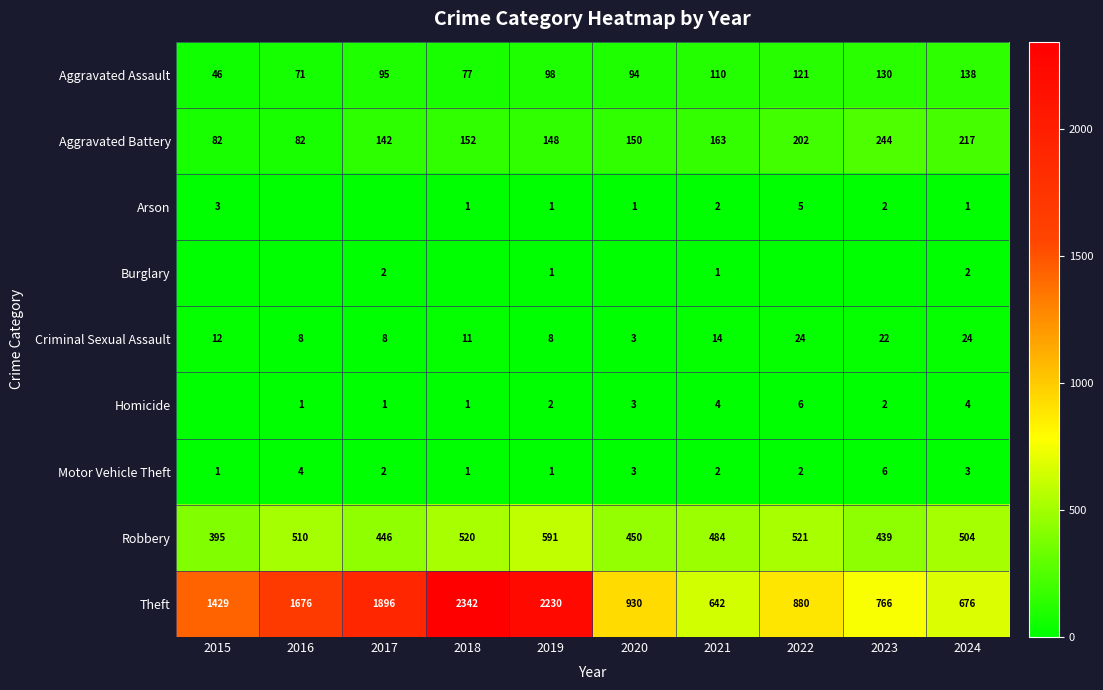

Where does the Motor Vehicle Theft series first go above 2?

2016